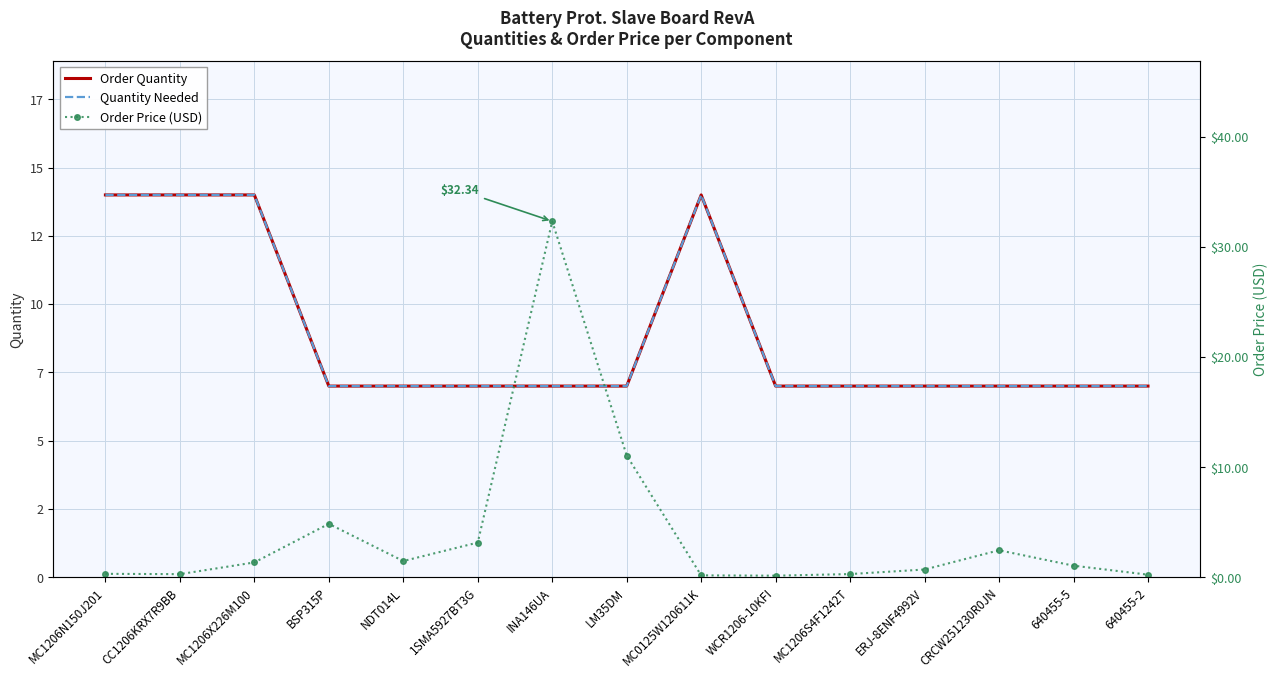

Where is Order Price (USD) nearest to the value 16?

LM35DM